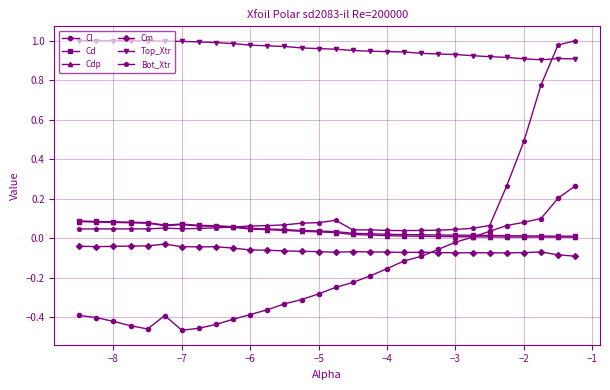

Which series has the largest total across all categories?

Top_Xtr